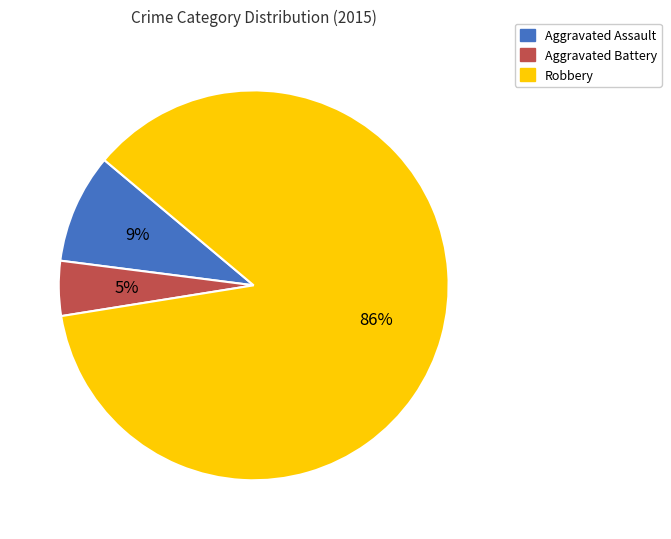

How many segments does this pie chart have?

3